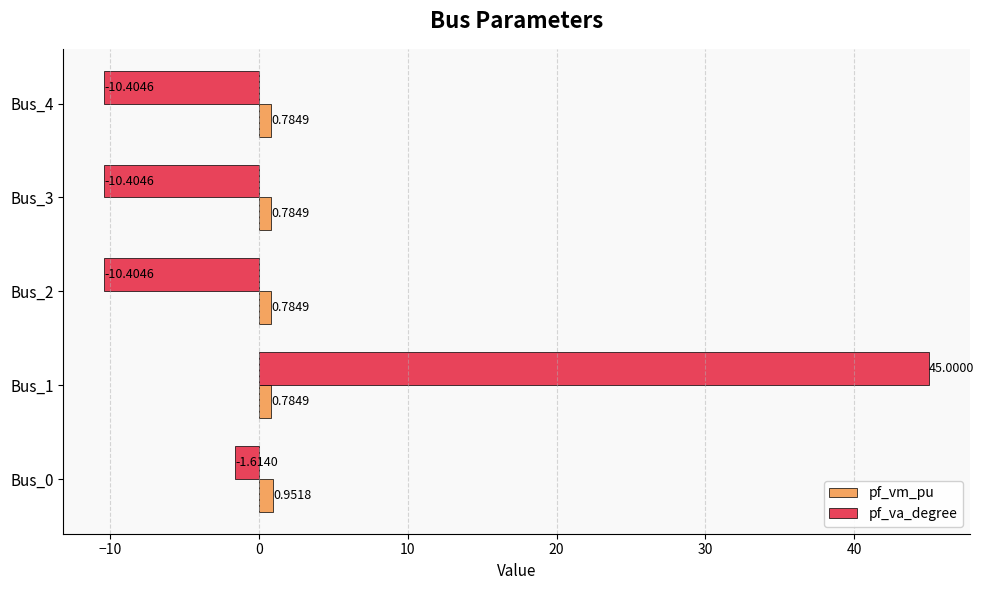

What is the sum of all pf_vm_pu values?

4.1